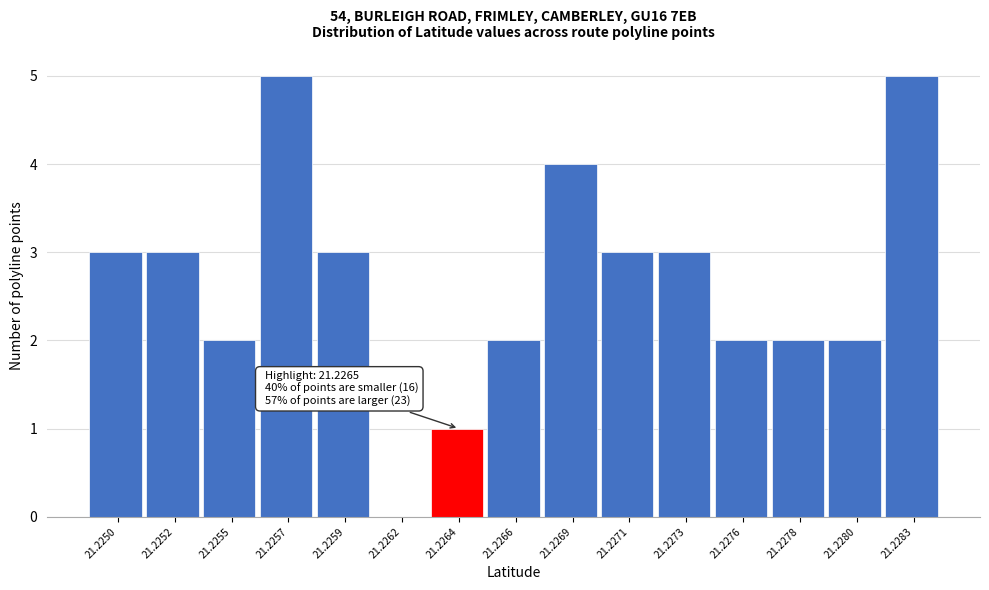

Reading left to right, transcribe all the data shown in this chart.

21.2250=3	21.2252=3	21.2255=2	21.2257=5	21.2259=3	21.2262=0	21.2264=1	21.2266=2	21.2269=4	21.2271=3	21.2273=3	21.2276=2	21.2278=2	21.2280=2	21.2283=5